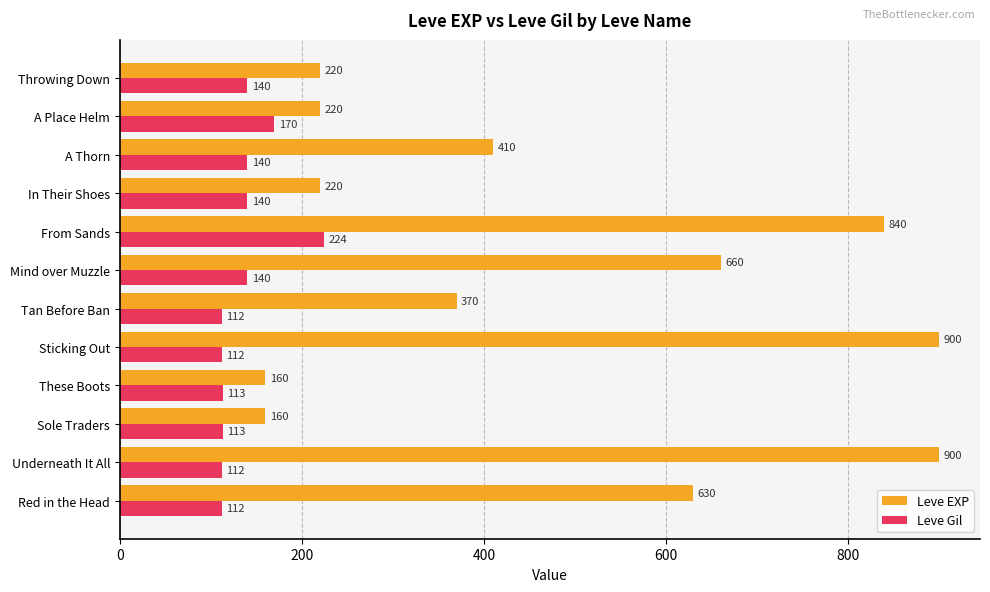

Rank the series by their average value, from lowest to highest.

Leve Gil, Leve EXP